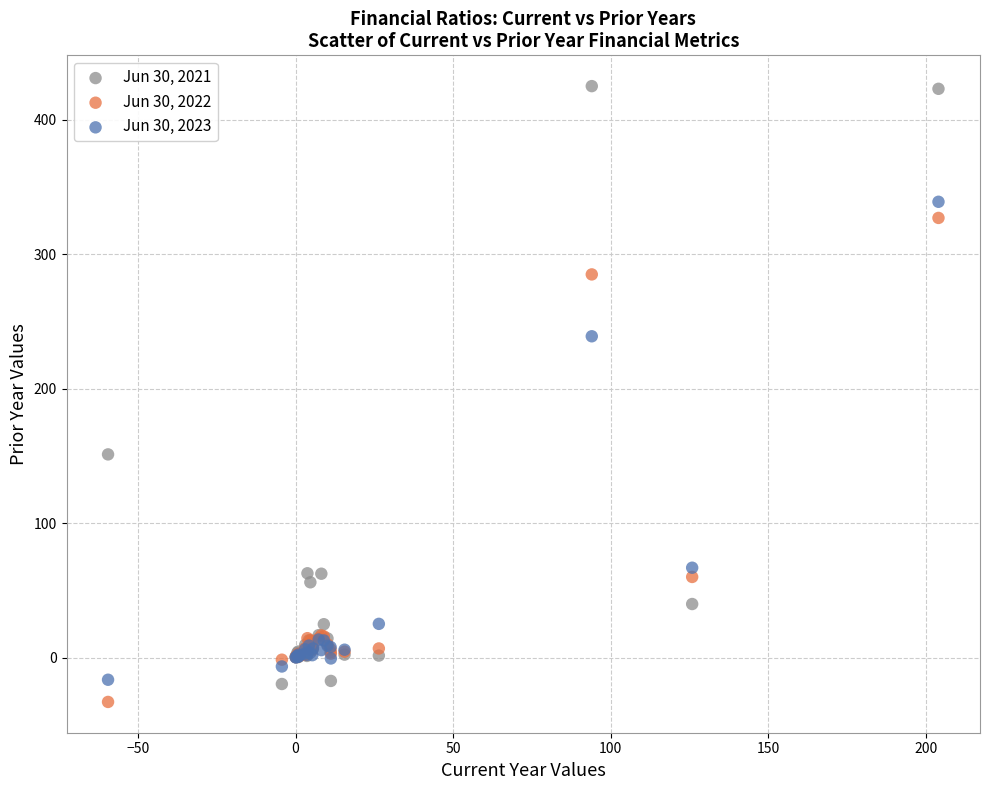

Which series contains the highest Y value?

Jun 30, 2021